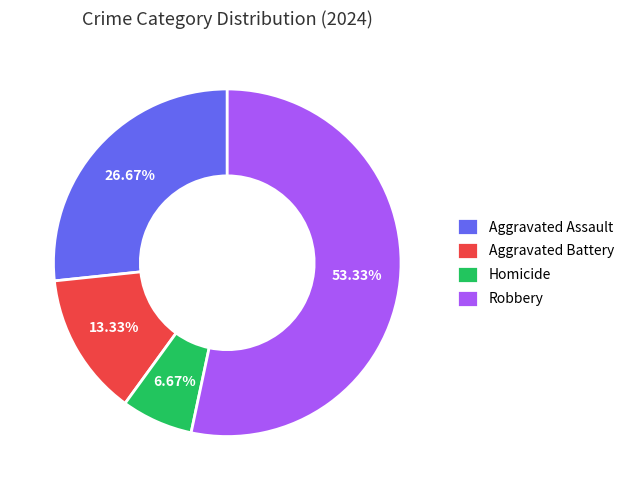

What is the smallest slice in the pie chart?

Homicide